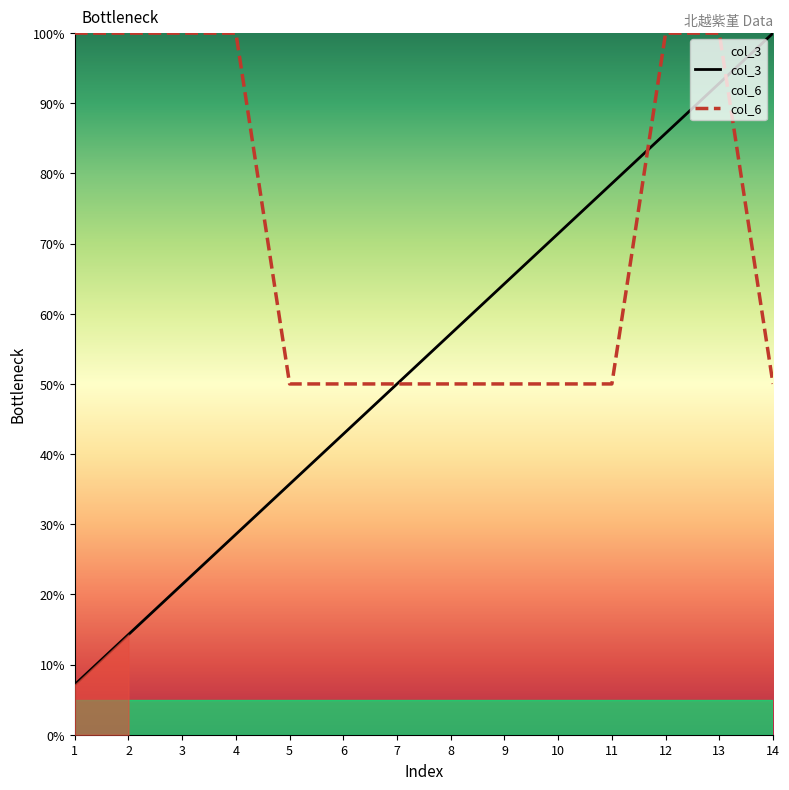

Reading left to right, extract all data points from this chart.

col_3: 1=7.1	2=14.3	3=21.4	4=28.6	5=35.7	6=42.9	7=50.0	8=57.1	9=64.3	10=71.4	11=78.6	12=85.7	13=92.9	14=100.0
col_6: 1=100.0	2=100.0	3=100.0	4=100.0	5=50.0	6=50.0	7=50.0	8=50.0	9=50.0	10=50.0	11=50.0	12=100.0	13=100.0	14=50.0